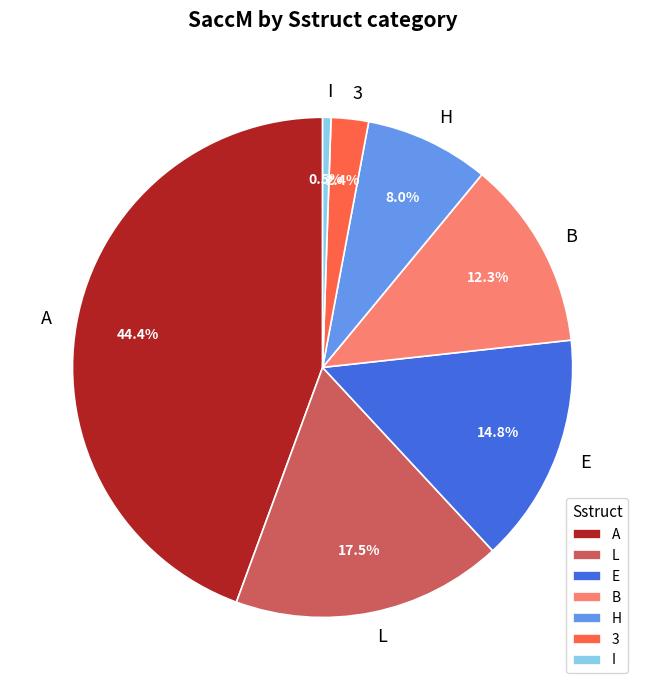

Count the number of slices in the pie.

7